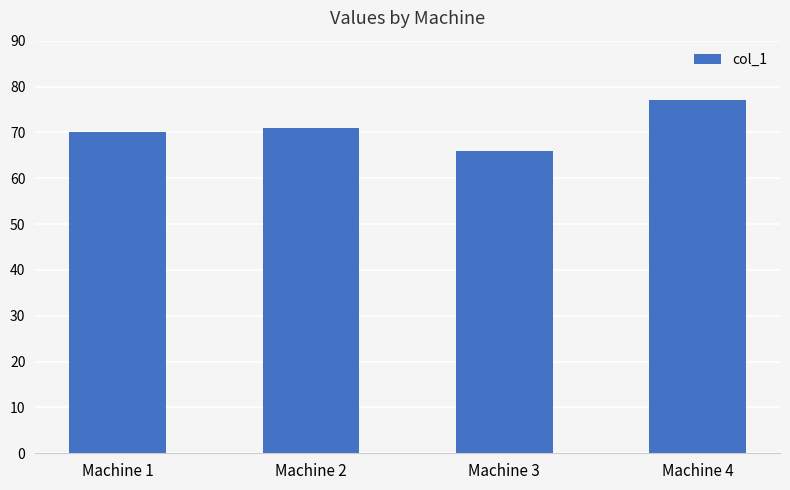

The value at Machine 3 is 66. True or false?

True